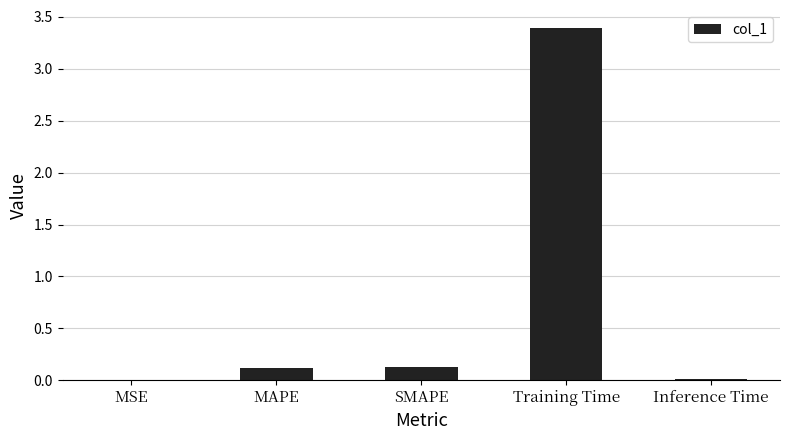

What is the change in value from MSE to MAPE?

+0.1